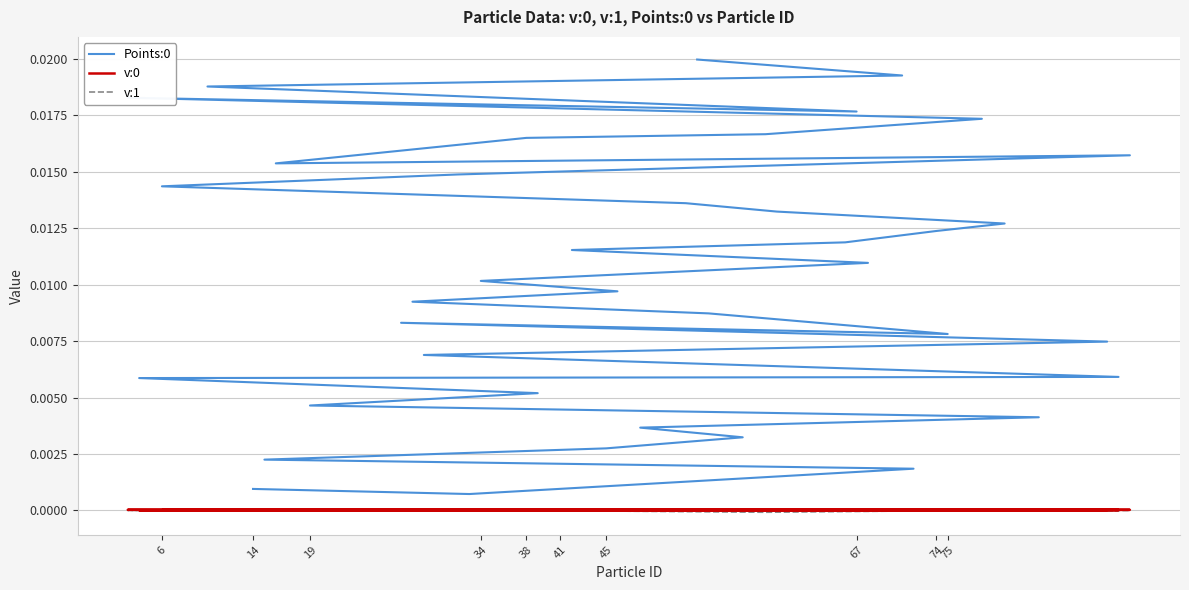

True or false: Points:0 and v:0 intersect in this chart.

False